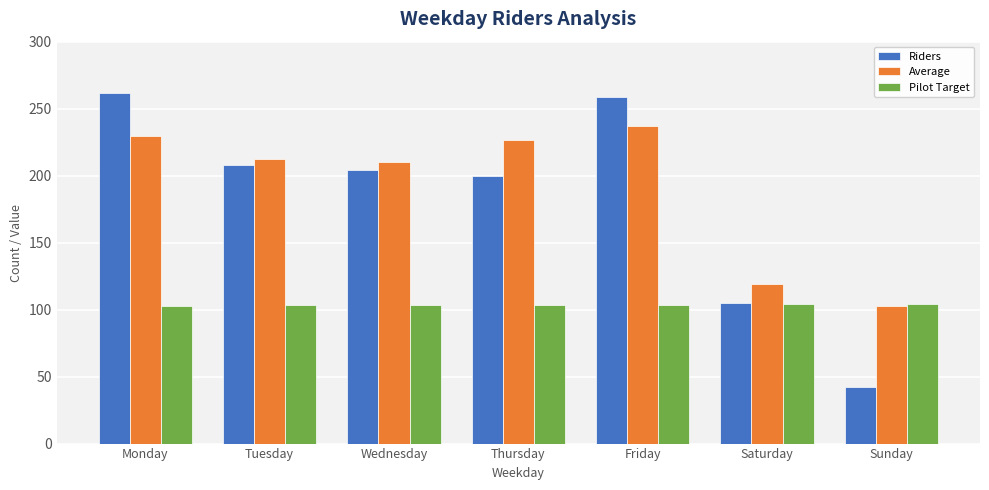

Which series has the largest range (max minus min)?

Riders